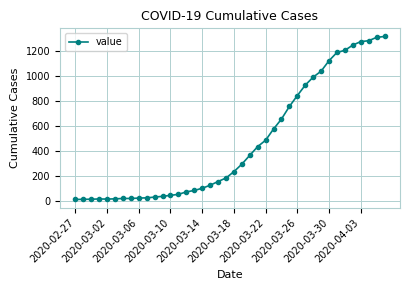

What is the smallest value displayed?

13